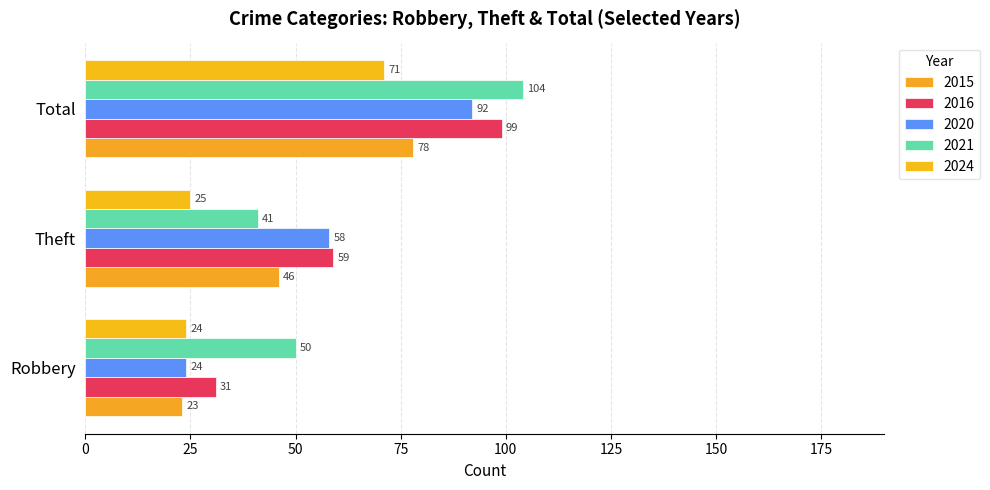

How many series are shown in this chart?

5